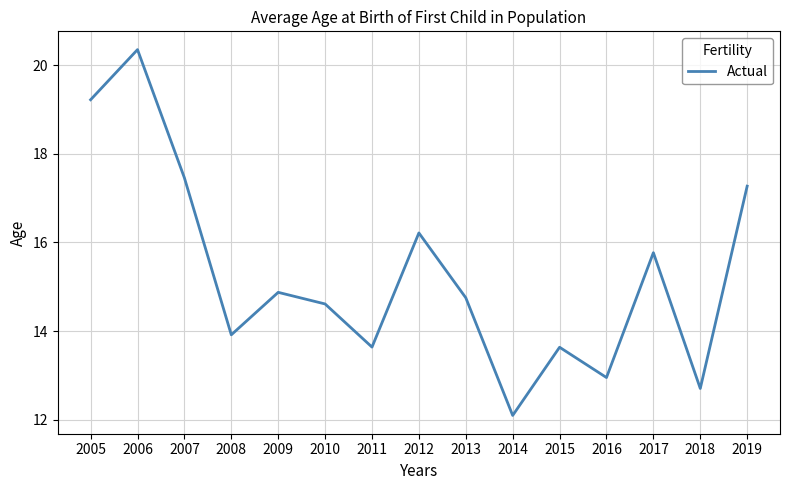

Where is the first local minimum?

2008